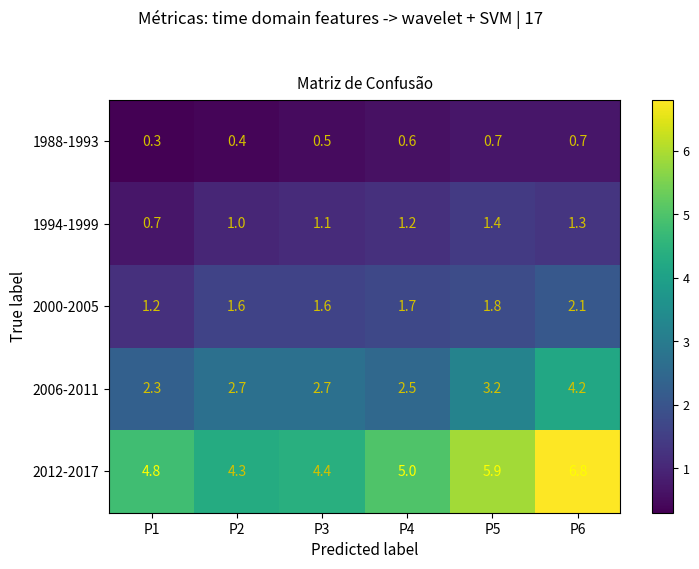

The value of 2000-2005 at P6 is 2.1. True or false?

True